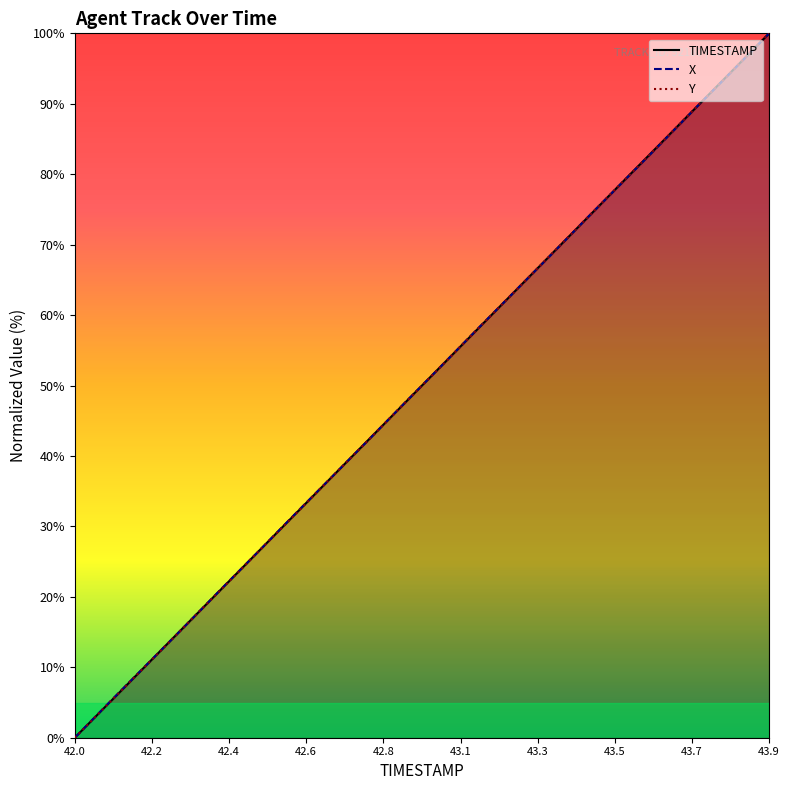

What is the greatest value displayed?

100.0